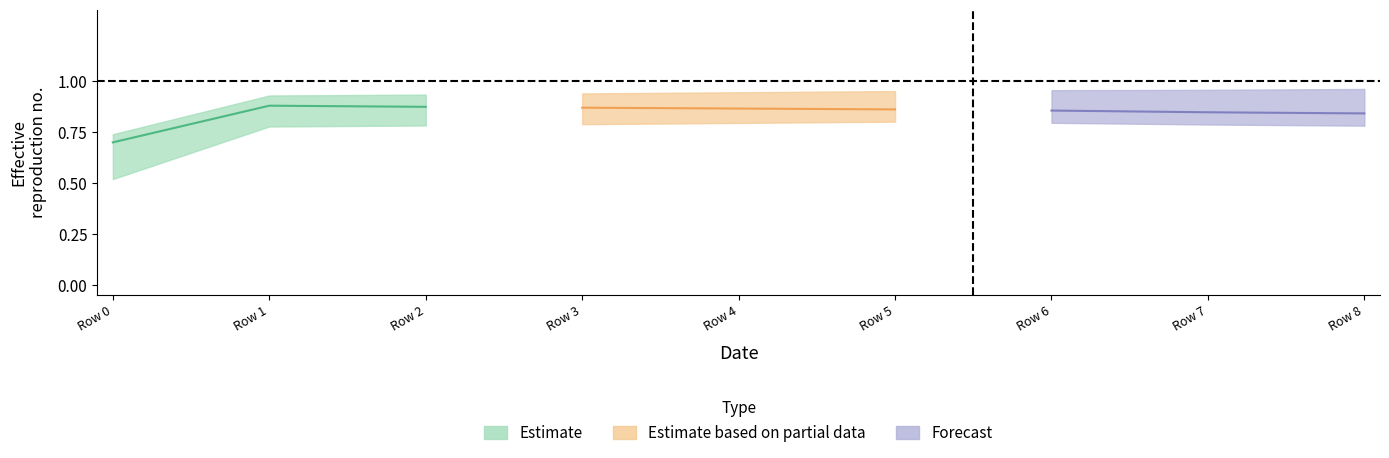

How many data points does each series have?

9